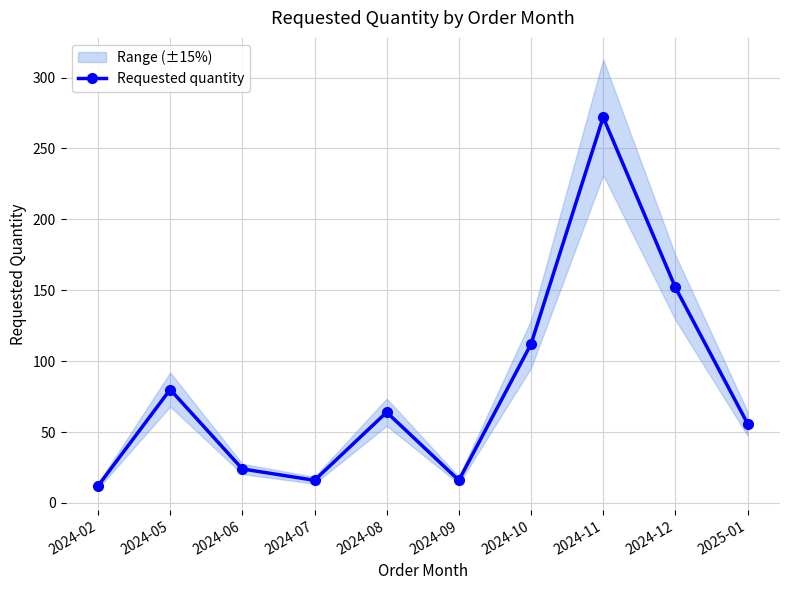

Count the number of categories in the chart.

10